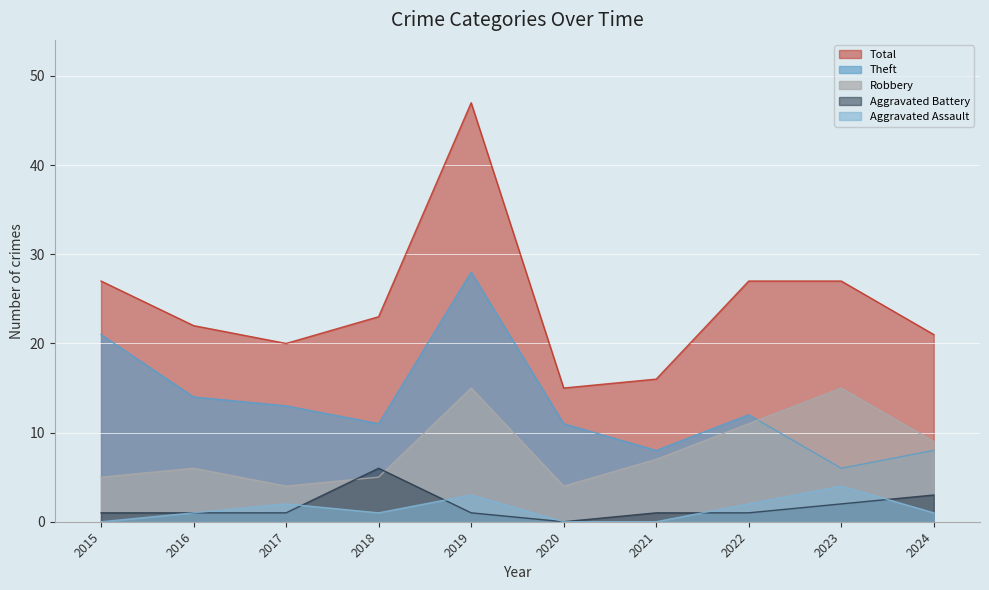

How many lines are shown in the chart?

5